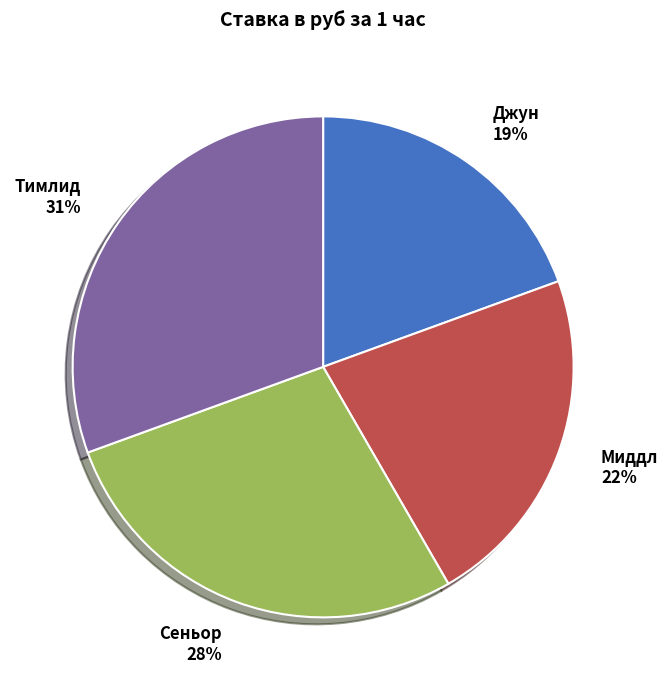

Is there a majority slice in this chart?

No